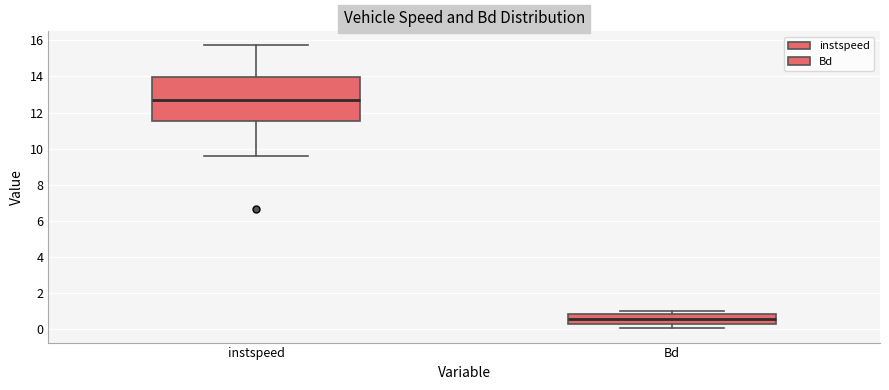

Which box's median line is the lowest?

Bd